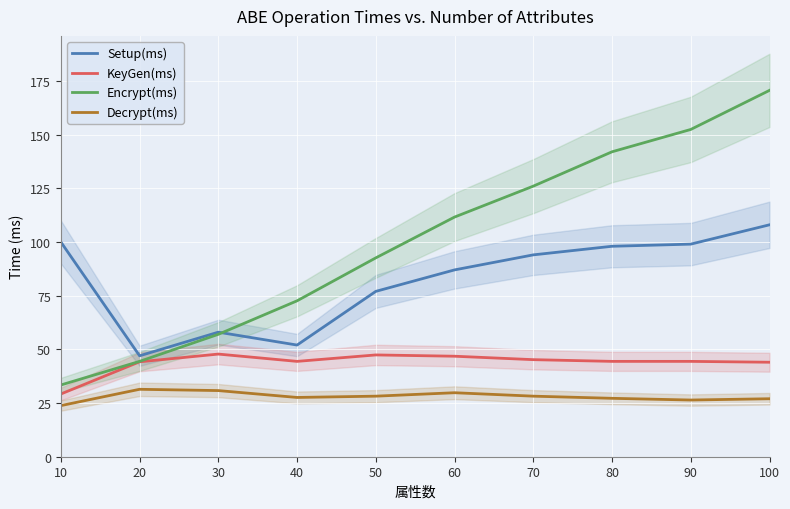

How many series are shown in this chart?

4